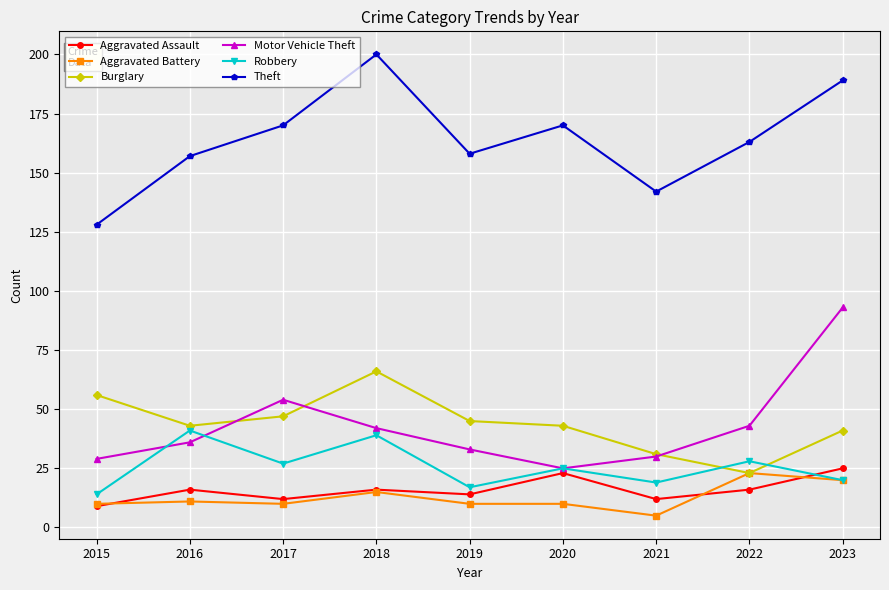

Is it true that Theft equals 200 at 2018?

True